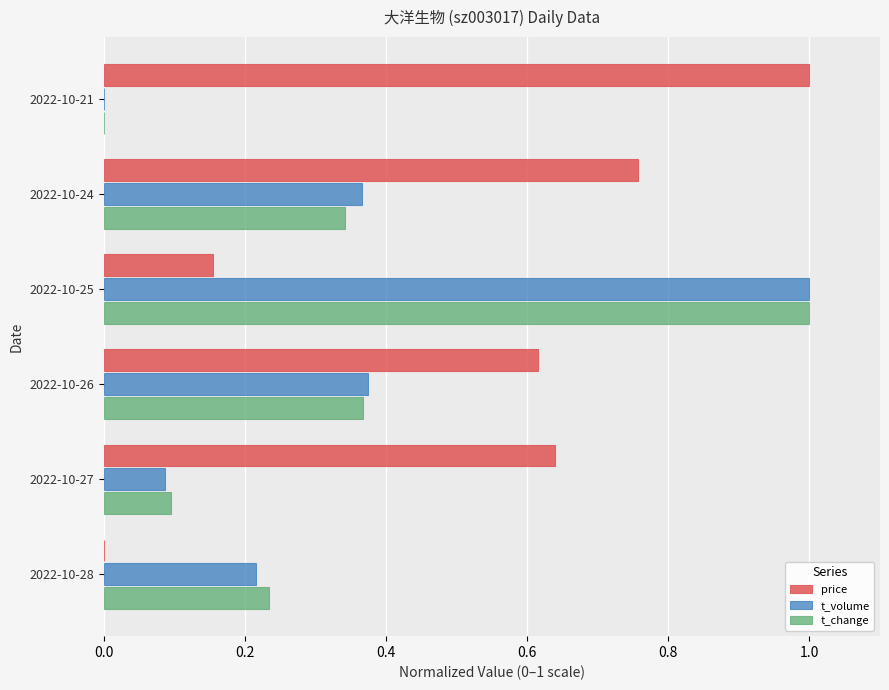

At which category is the sum across all series the highest?

2022-10-25